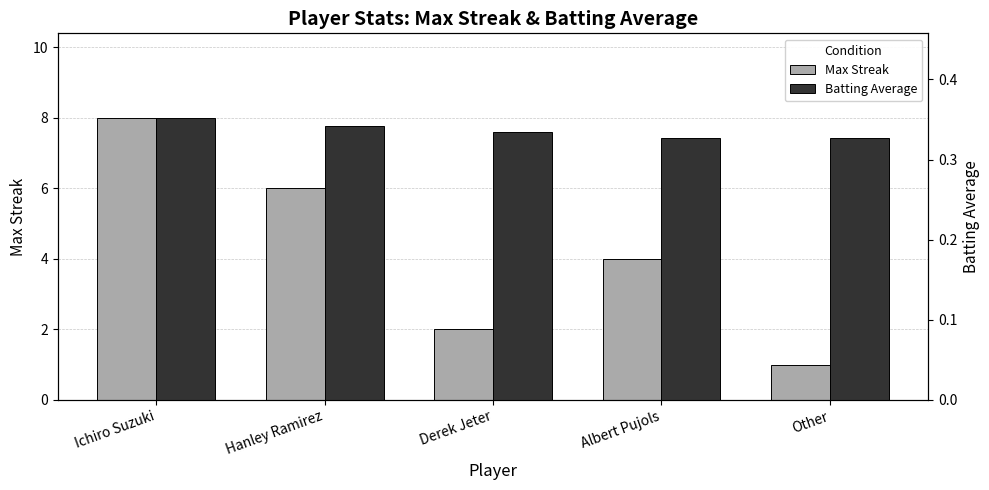

Rank the series by their average value, from lowest to highest.

Batting Average, Max Streak